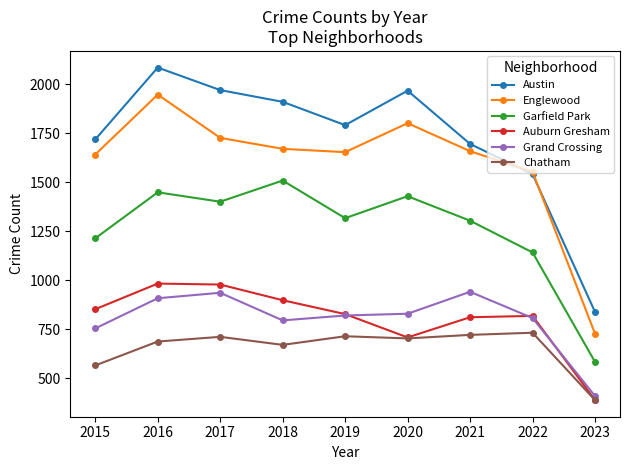

True or false: Auburn Gresham and Austin intersect in this chart.

False